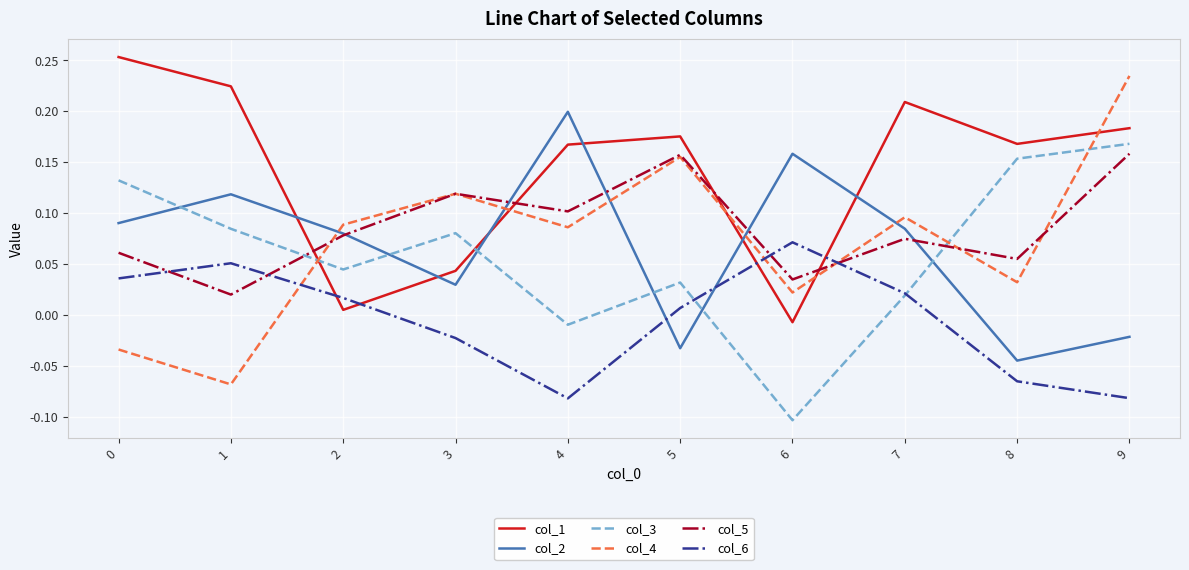

Is it true that col_3 equals 0.2 at 0?

False